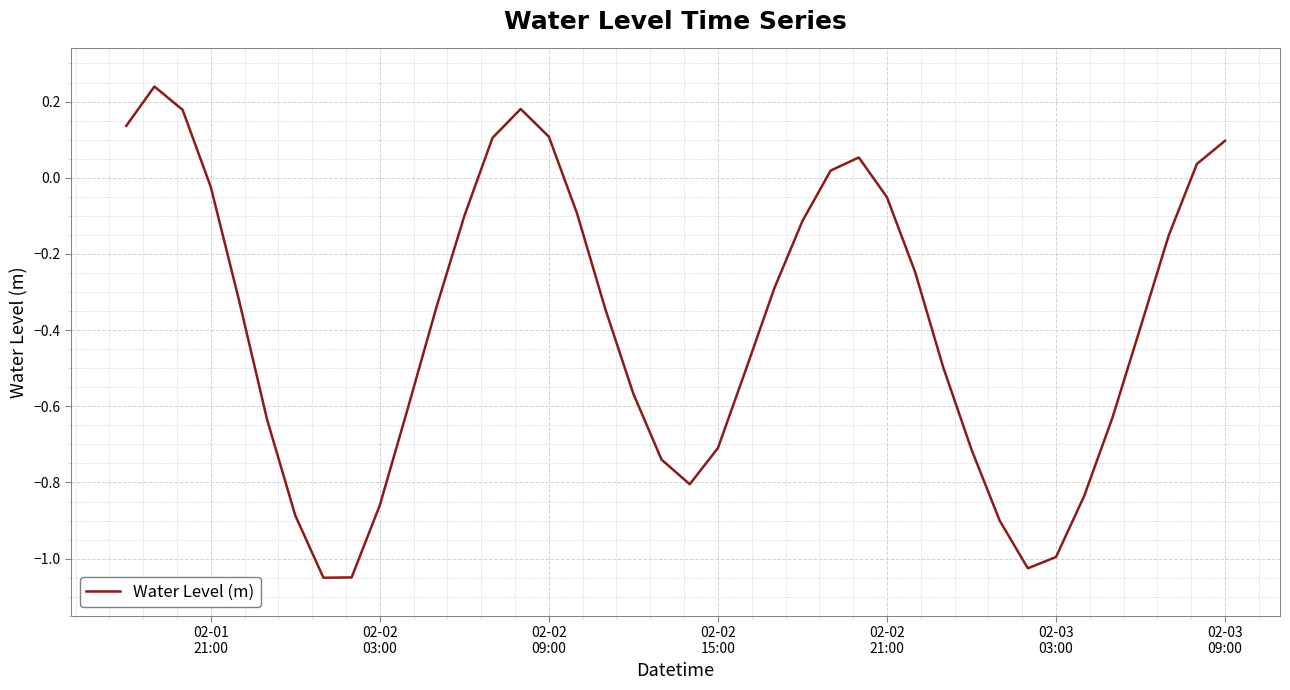

What is the difference between the maximum and minimum values?

1.3